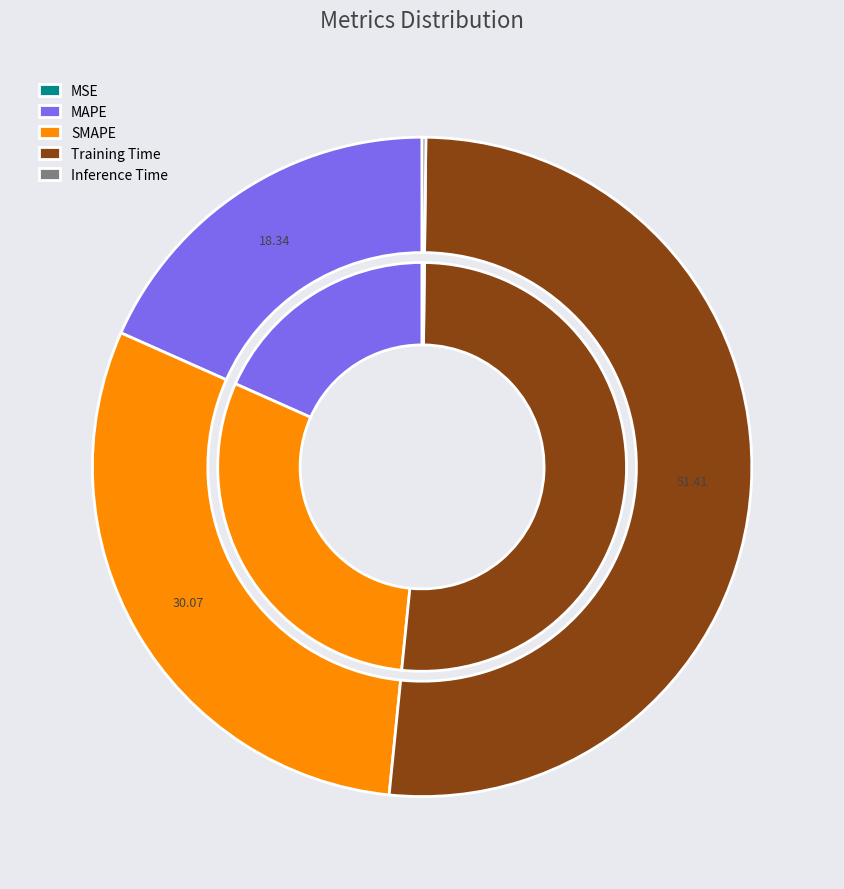

Rank the categories by value from highest to lowest.

Training Time, SMAPE, MAPE, Inference Time, MSE